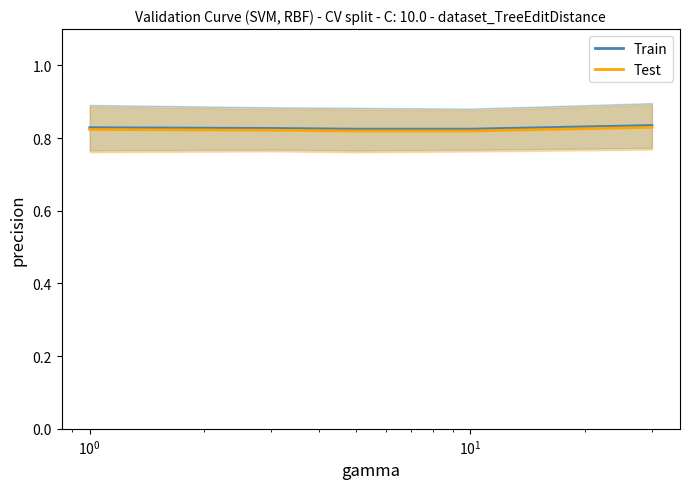

How many lines are shown in the chart?

2